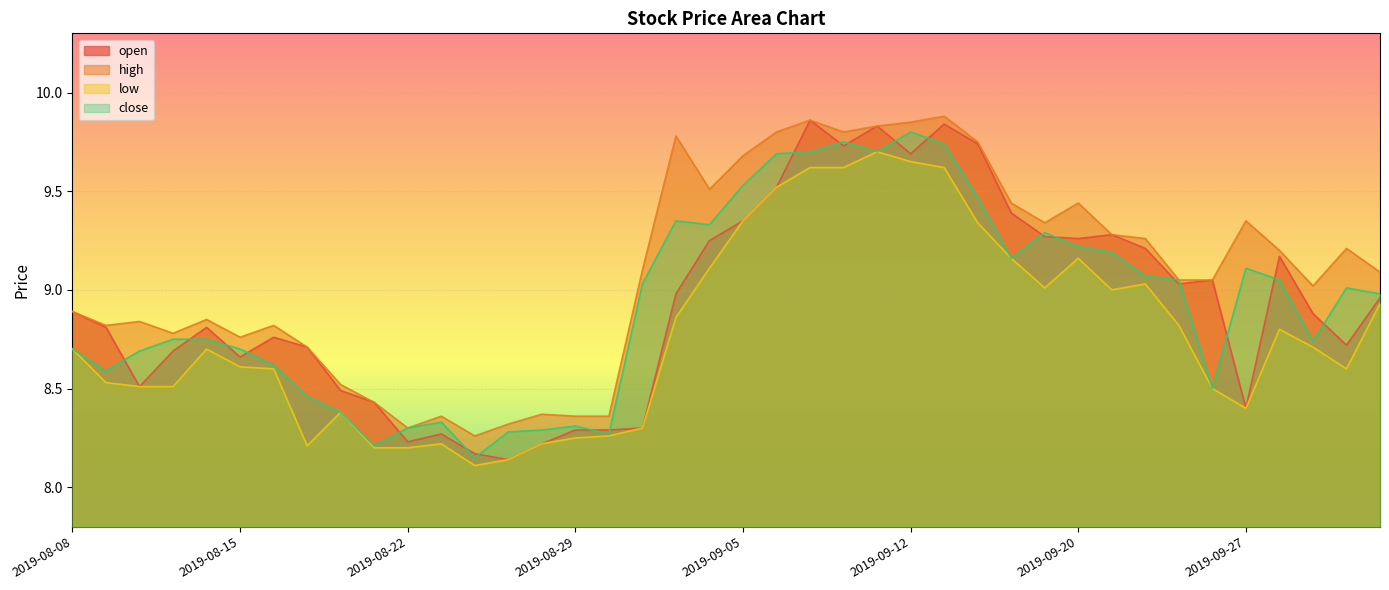

What is the difference between the highest and lowest values at 2019-08-12?

0.3